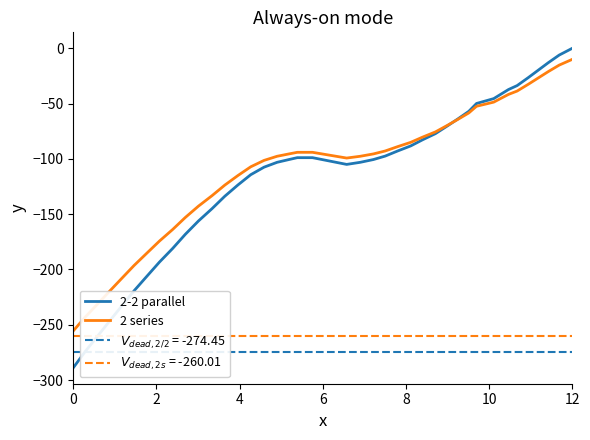

How many data points in 2 series are above -95?

19